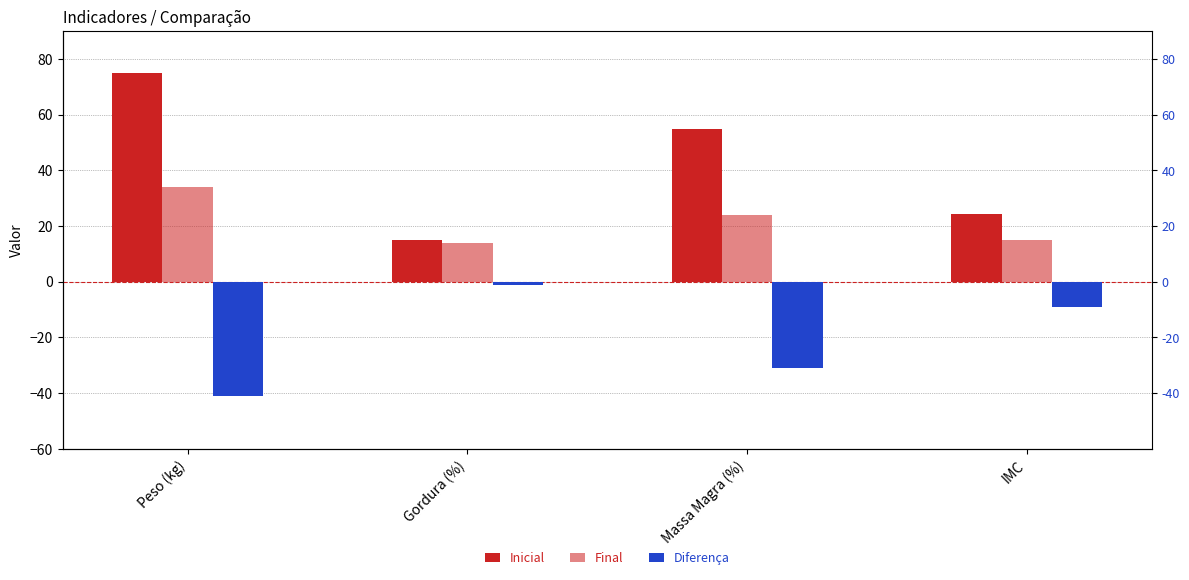

Reading left to right, what are all the values shown in this chart?

Inicial: Peso (kg)=75.0	Gordura (%)=15.0	Massa Magra (%)=55.0	IMC=24.2
Final: Peso (kg)=34.0	Gordura (%)=14.0	Massa Magra (%)=24.0	IMC=15.1
Diferença: Peso (kg)=-41.0	Gordura (%)=-1.0	Massa Magra (%)=-31.0	IMC=-9.1